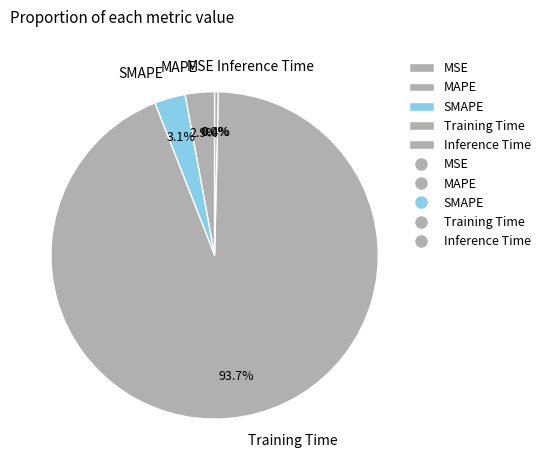

Which slice is the largest?

Training Time